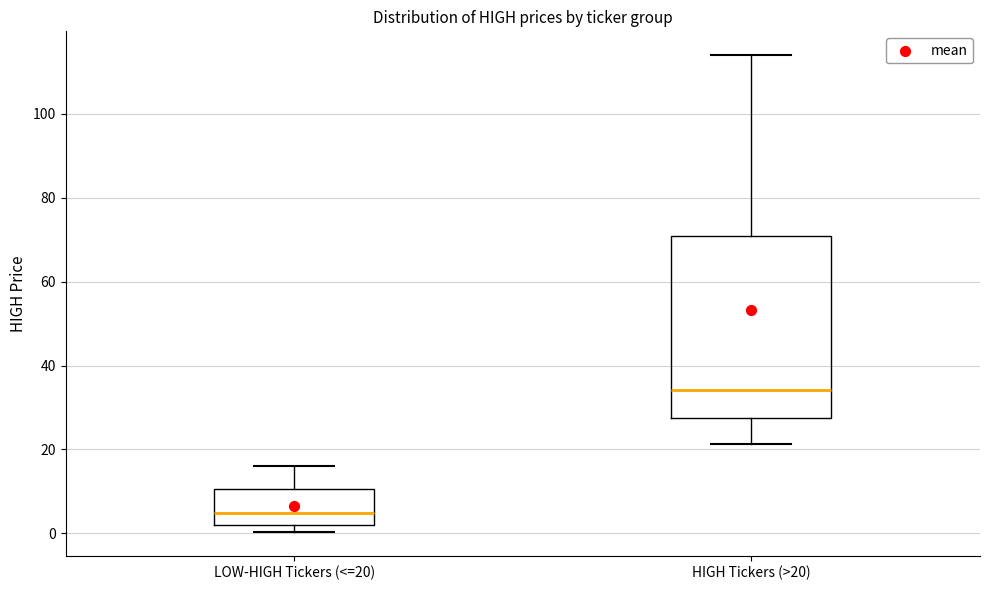

Reading left to right, transcribe this box plot: for each box, give where its median line is, the range the box spans, and where its two whiskers end, as read against the y-axis. The values are not printed on the chart, so give them approximately, as read against the axis.

LOW-HIGH Tickers (<=20): median 4, box 2 to 10, whiskers 0 to 16
HIGH Tickers (>20): median 34, box 28 to 72, whiskers 22 to 114